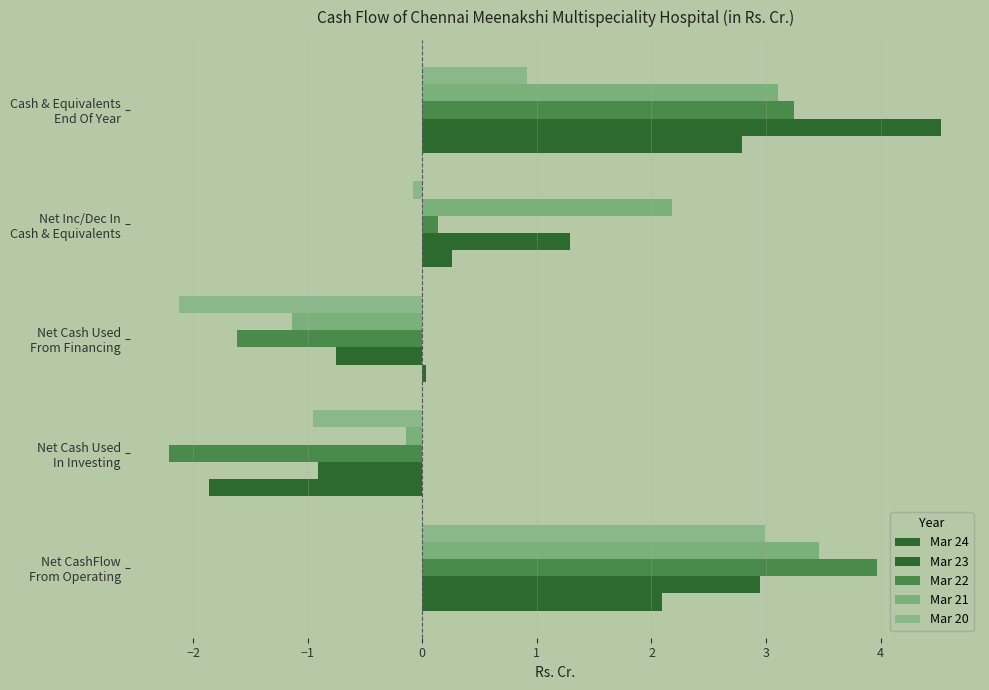

Reading right to left, list all the values displayed in this chart.

Mar 24: 2.8	0.3	0.0	-1.9	2.1
Mar 23: 4.5	1.3	-0.8	-0.9	3.0
Mar 22: 3.2	0.1	-1.6	-2.2	4.0
Mar 21: 3.1	2.2	-1.1	-0.1	3.5
Mar 20: 0.9	-0.1	-2.1	-0.9	3.0